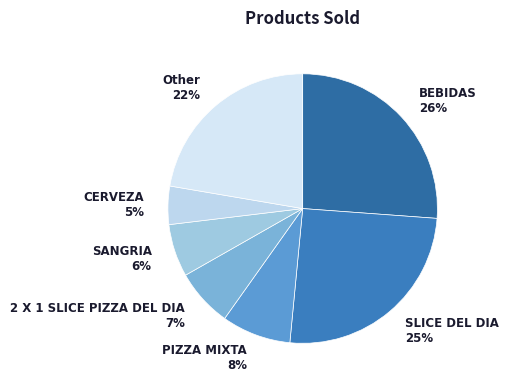

Combined, do SANGRIA 6% and Other 22% account for over 50%?

No